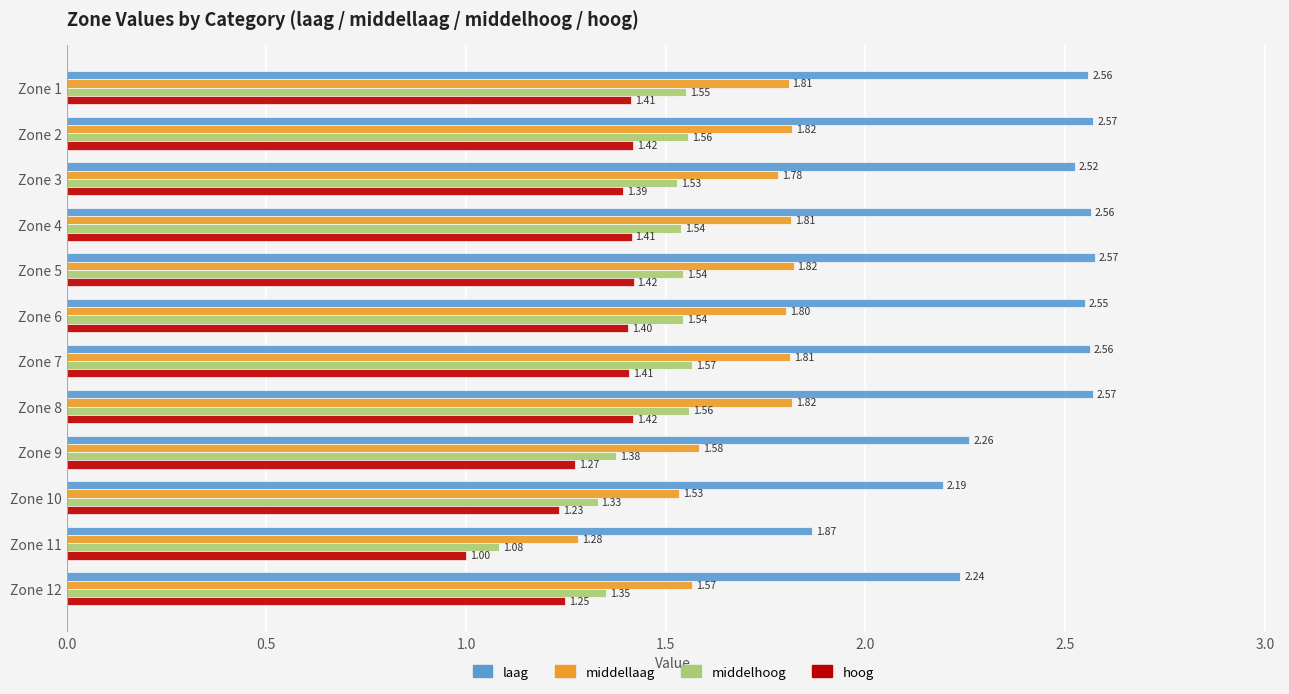

What is the highest value of the hoog series?

1.4